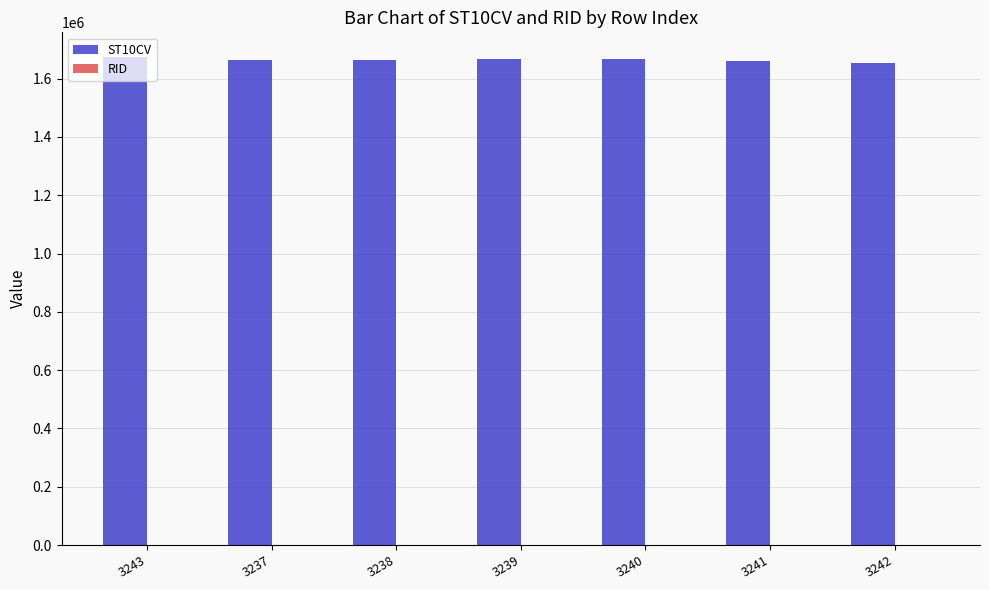

Which series has the largest total across all categories?

ST10CV